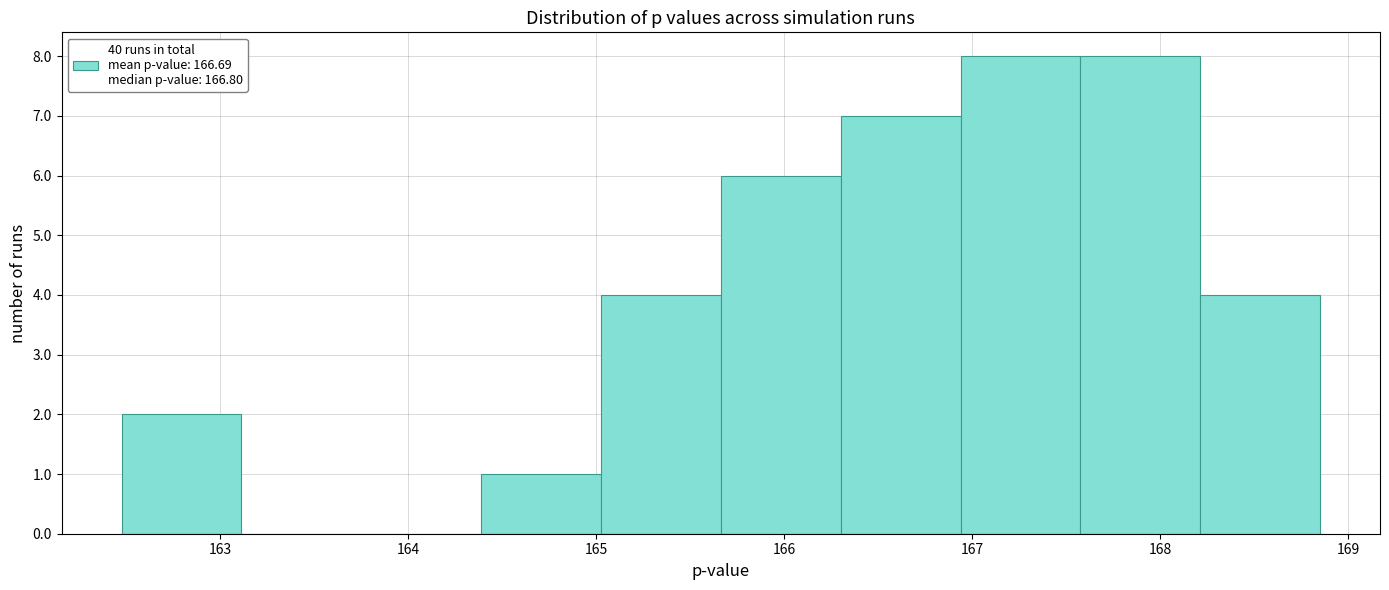

Reading left to right, transcribe this chart: for each bar, give the range it covers on the x-axis and its height. Neither the bar edges nor the heights are printed on the chart, so give them approximately, as read against the axes.

162.5 to 163.1: 2
163.1 to 163.7: 0
163.7 to 164.4: 0
164.4 to 165.0: 1
165.0 to 165.7: 4
165.7 to 166.3: 6
166.3 to 166.9: 7
166.9 to 167.6: 8
167.6 to 168.2: 8
168.2 to 168.9: 4